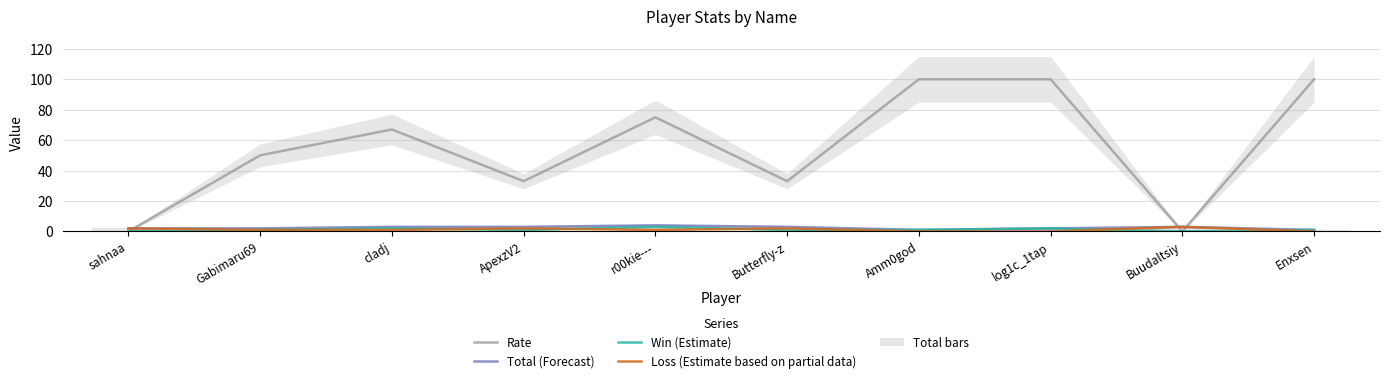

What is the maximum value for Rate?

100